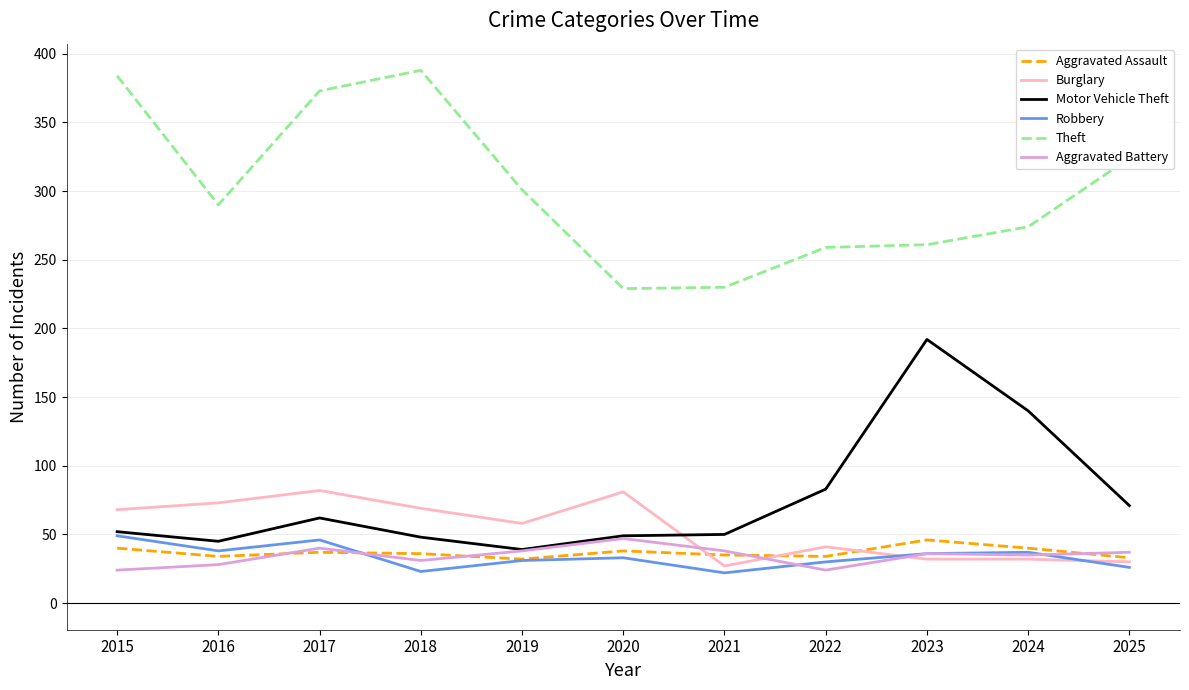

What is the difference between the maximum and minimum values in the Theft series?

159